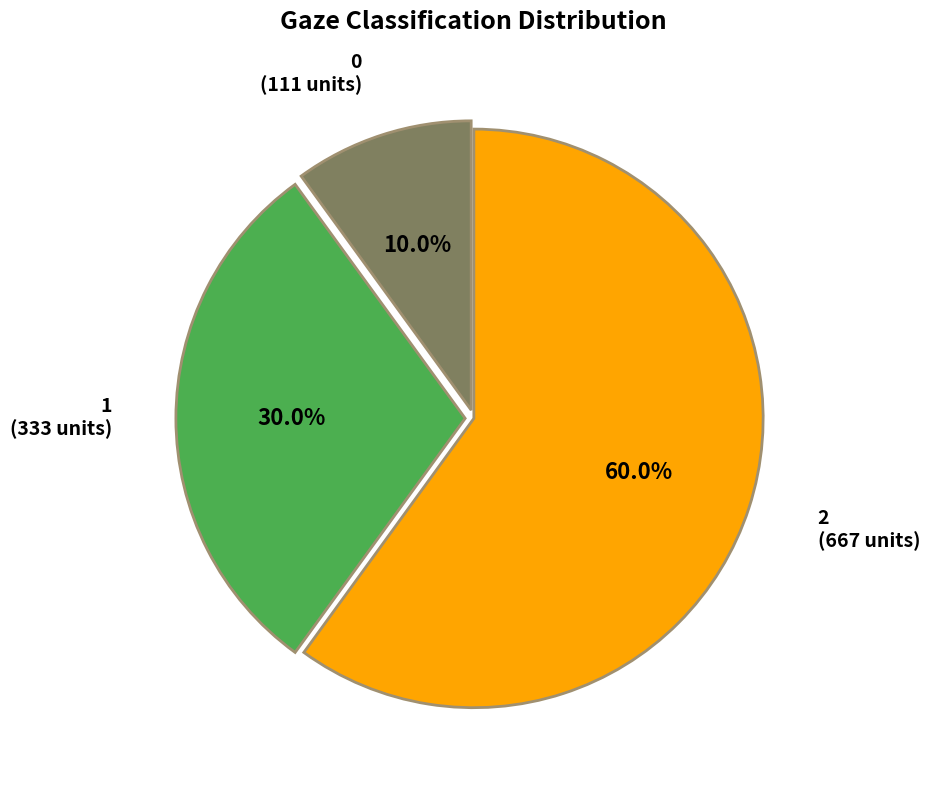

Does any single category account for the majority?

Yes